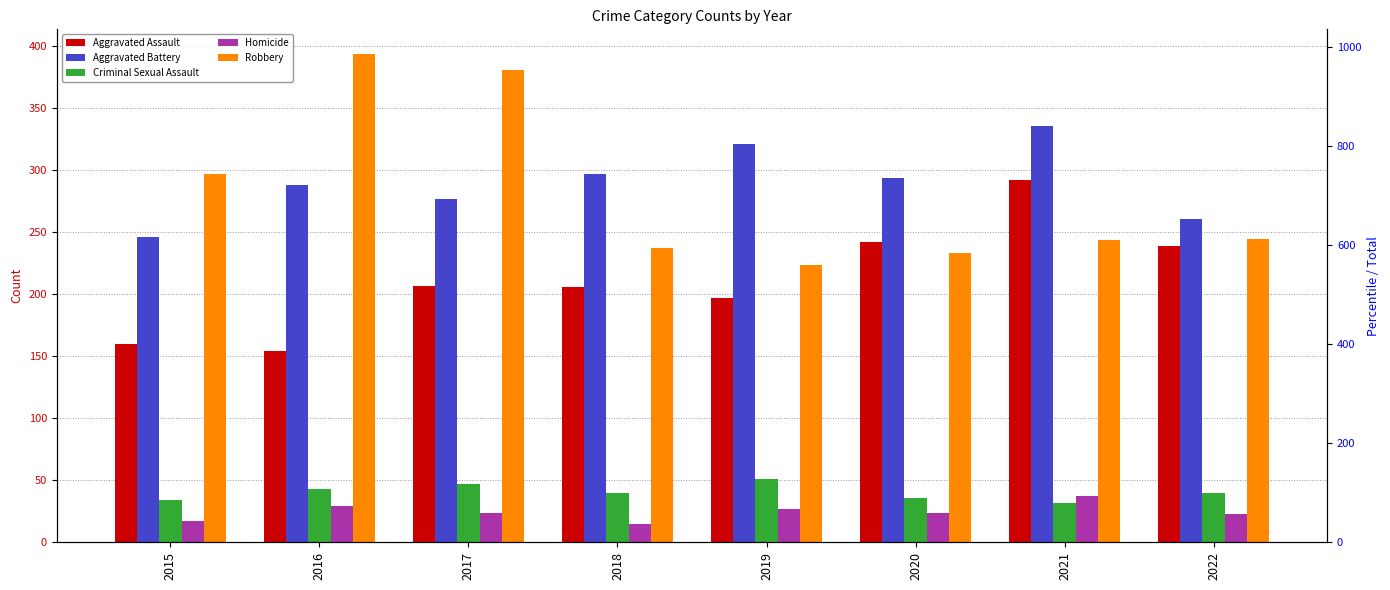

What is the sum of all Aggravated Assault values?

1697